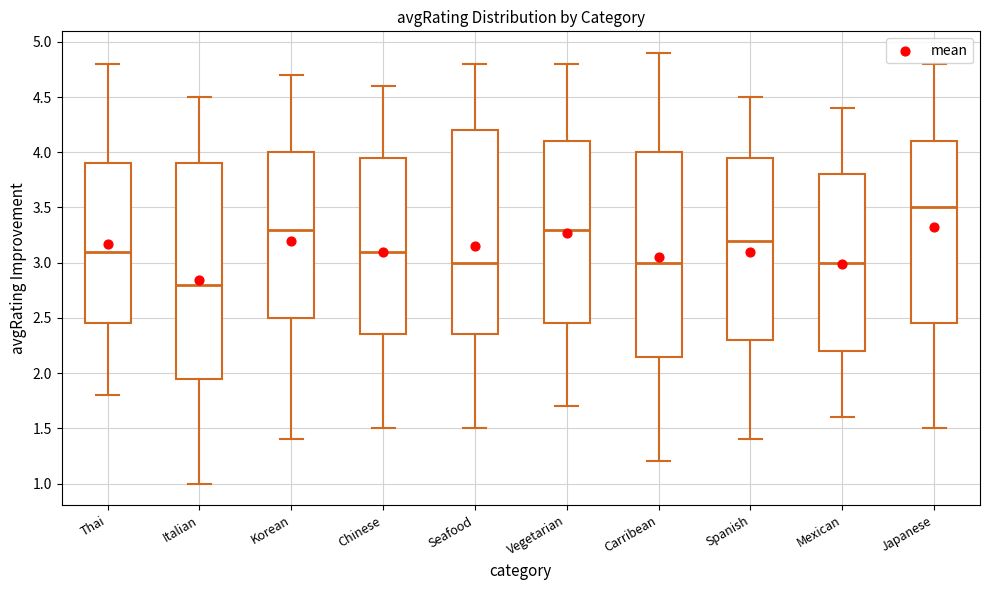

Which box is the tallest, from its lower edge to its upper edge?

Italian